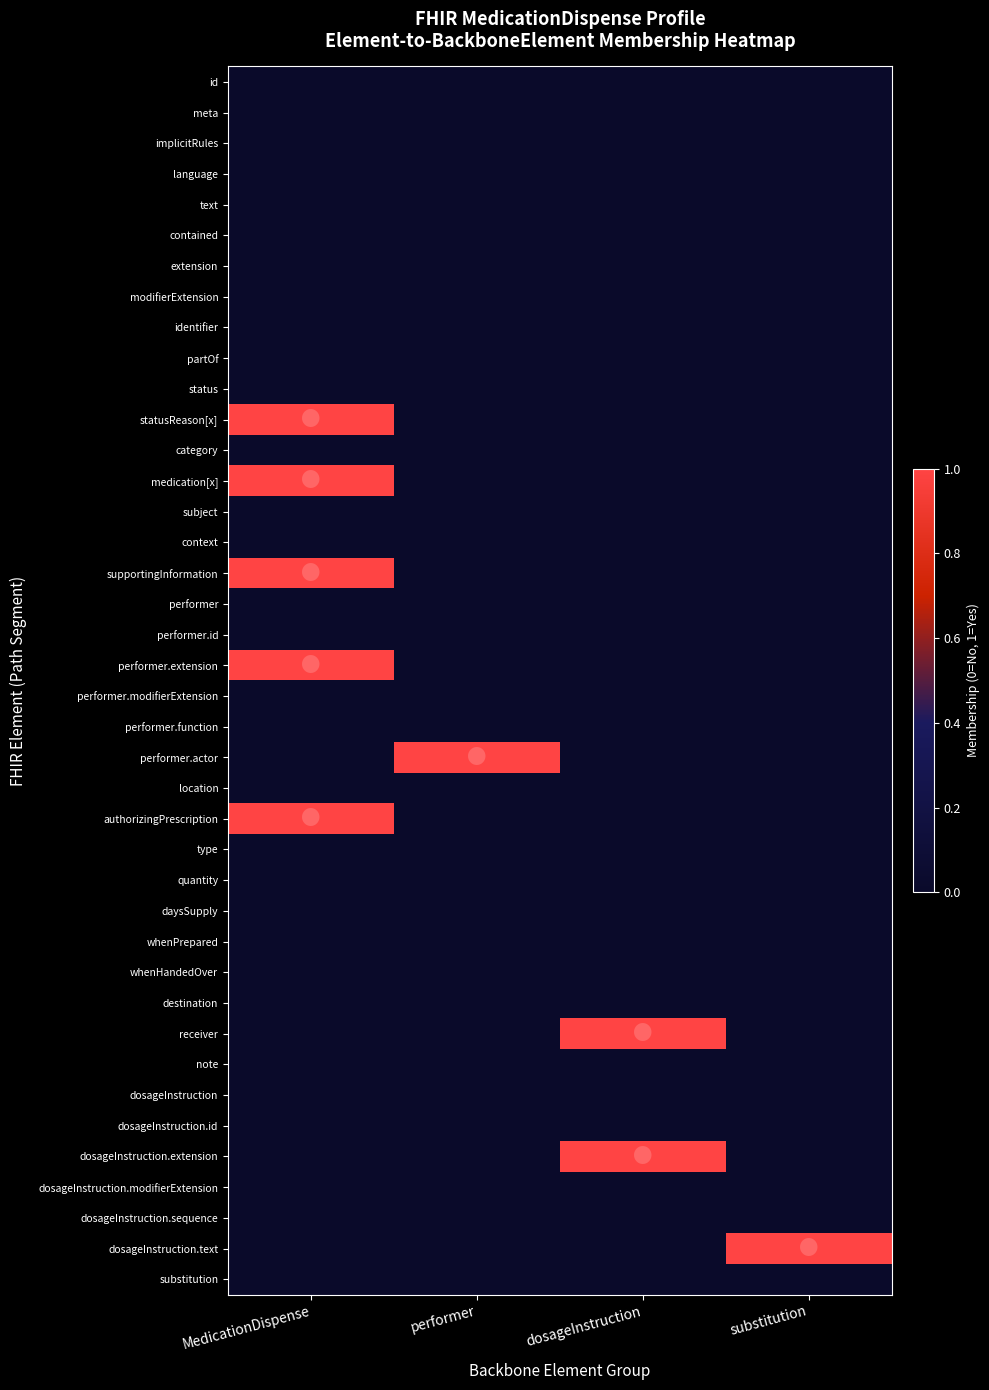

Reading right to left, list all the values displayed in this chart.

id: substitution=0	dosageInstruction=0	performer=0	MedicationDispense=0
meta: substitution=0	dosageInstruction=0	performer=0	MedicationDispense=0
implicitRules: substitution=0	dosageInstruction=0	performer=0	MedicationDispense=0
language: substitution=0	dosageInstruction=0	performer=0	MedicationDispense=0
text: substitution=0	dosageInstruction=0	performer=0	MedicationDispense=0
contained: substitution=0	dosageInstruction=0	performer=0	MedicationDispense=0
extension: substitution=0	dosageInstruction=0	performer=0	MedicationDispense=0
modifierExtension: substitution=0	dosageInstruction=0	performer=0	MedicationDispense=0
identifier: substitution=0	dosageInstruction=0	performer=0	MedicationDispense=0
partOf: substitution=0	dosageInstruction=0	performer=0	MedicationDispense=0
status: substitution=0	dosageInstruction=0	performer=0	MedicationDispense=0
statusReason[x]: substitution=0	dosageInstruction=0	performer=0	MedicationDispense=1
category: substitution=0	dosageInstruction=0	performer=0	MedicationDispense=0
medication[x]: substitution=0	dosageInstruction=0	performer=0	MedicationDispense=1
subject: substitution=0	dosageInstruction=0	performer=0	MedicationDispense=0
context: substitution=0	dosageInstruction=0	performer=0	MedicationDispense=0
supportingInformation: substitution=0	dosageInstruction=0	performer=0	MedicationDispense=1
performer: substitution=0	dosageInstruction=0	performer=0	MedicationDispense=0
performer.id: substitution=0	dosageInstruction=0	performer=0	MedicationDispense=0
performer.extension: substitution=0	dosageInstruction=0	performer=0	MedicationDispense=1
performer.modifierExtension: substitution=0	dosageInstruction=0	performer=0	MedicationDispense=0
performer.function: substitution=0	dosageInstruction=0	performer=0	MedicationDispense=0
performer.actor: substitution=0	dosageInstruction=0	performer=1	MedicationDispense=0
location: substitution=0	dosageInstruction=0	performer=0	MedicationDispense=0
authorizingPrescription: substitution=0	dosageInstruction=0	performer=0	MedicationDispense=1
type: substitution=0	dosageInstruction=0	performer=0	MedicationDispense=0
quantity: substitution=0	dosageInstruction=0	performer=0	MedicationDispense=0
daysSupply: substitution=0	dosageInstruction=0	performer=0	MedicationDispense=0
whenPrepared: substitution=0	dosageInstruction=0	performer=0	MedicationDispense=0
whenHandedOver: substitution=0	dosageInstruction=0	performer=0	MedicationDispense=0
destination: substitution=0	dosageInstruction=0	performer=0	MedicationDispense=0
receiver: substitution=0	dosageInstruction=1	performer=0	MedicationDispense=0
note: substitution=0	dosageInstruction=0	performer=0	MedicationDispense=0
dosageInstruction: substitution=0	dosageInstruction=0	performer=0	MedicationDispense=0
dosageInstruction.id: substitution=0	dosageInstruction=0	performer=0	MedicationDispense=0
dosageInstruction.extension: substitution=0	dosageInstruction=1	performer=0	MedicationDispense=0
dosageInstruction.modifierExtension: substitution=0	dosageInstruction=0	performer=0	MedicationDispense=0
dosageInstruction.sequence: substitution=0	dosageInstruction=0	performer=0	MedicationDispense=0
dosageInstruction.text: substitution=1	dosageInstruction=0	performer=0	MedicationDispense=0
substitution: substitution=0	dosageInstruction=0	performer=0	MedicationDispense=0